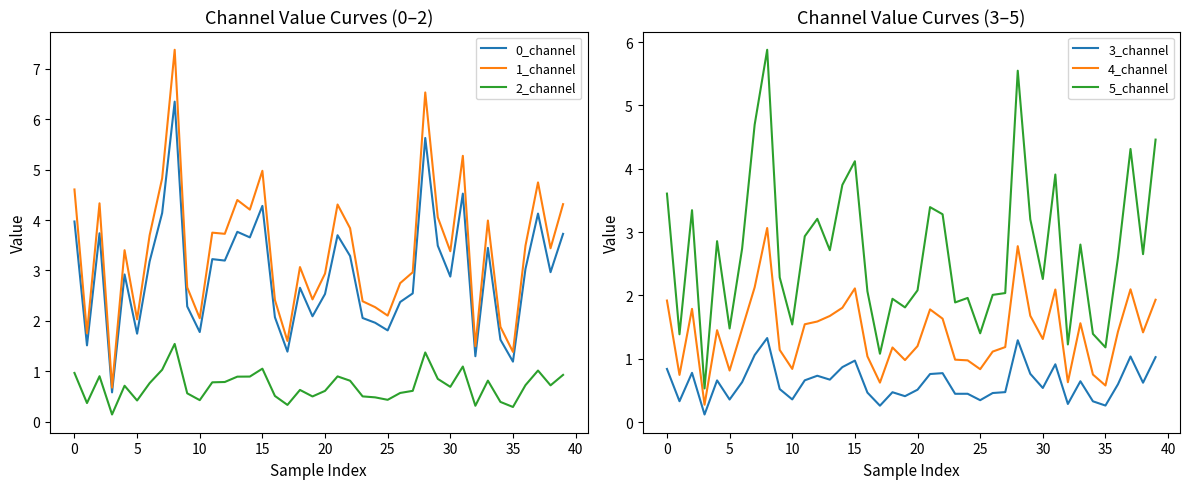

Reading left to right, what are all the values shown in this chart?

0_channel: 4.0	1.5	3.7	0.6	2.9	1.7	3.2	4.1	6.3	2.3	1.8	3.2	3.2	3.8	3.7	4.3	2.1	1.4	2.7	2.1	2.5	3.7	3.3	2.1	2.0	1.8	2.4	2.5	5.6	3.5	2.9	4.5	1.3	3.4	1.6	1.2	3.0	4.1	3.0	3.7
1_channel: 4.6	1.8	4.3	0.7	3.4	2.0	3.7	4.8	7.4	2.7	2.1	3.7	3.7	4.4	4.2	5.0	2.4	1.6	3.1	2.4	2.9	4.3	3.8	2.4	2.3	2.1	2.7	3.0	6.5	4.1	3.4	5.3	1.5	4.0	1.9	1.4	3.5	4.7	3.4	4.3
2_channel: 1.0	0.4	0.9	0.1	0.7	0.4	0.8	1.0	1.5	0.6	0.4	0.8	0.8	0.9	0.9	1.0	0.5	0.3	0.6	0.5	0.6	0.9	0.8	0.5	0.5	0.4	0.6	0.6	1.4	0.8	0.7	1.1	0.3	0.8	0.4	0.3	0.7	1.0	0.7	0.9
3_channel: 0.8	0.3	0.8	0.1	0.7	0.4	0.6	1.1	1.3	0.5	0.4	0.7	0.7	0.7	0.9	1.0	0.5	0.3	0.5	0.4	0.5	0.8	0.8	0.4	0.4	0.3	0.5	0.5	1.3	0.8	0.5	0.9	0.3	0.6	0.3	0.3	0.6	1.0	0.6	1.0
4_channel: 1.9	0.7	1.8	0.3	1.5	0.8	1.5	2.1	3.1	1.1	0.8	1.5	1.6	1.7	1.8	2.1	1.0	0.6	1.2	1.0	1.2	1.8	1.6	1.0	1.0	0.8	1.1	1.2	2.8	1.7	1.3	2.1	0.6	1.6	0.8	0.6	1.4	2.1	1.4	1.9
5_channel: 3.6	1.4	3.3	0.5	2.9	1.5	2.7	4.7	5.9	2.3	1.5	2.9	3.2	2.7	3.7	4.1	2.1	1.1	1.9	1.8	2.1	3.4	3.3	1.9	2.0	1.4	2.0	2.0	5.5	3.2	2.3	3.9	1.2	2.8	1.4	1.2	2.6	4.3	2.7	4.5